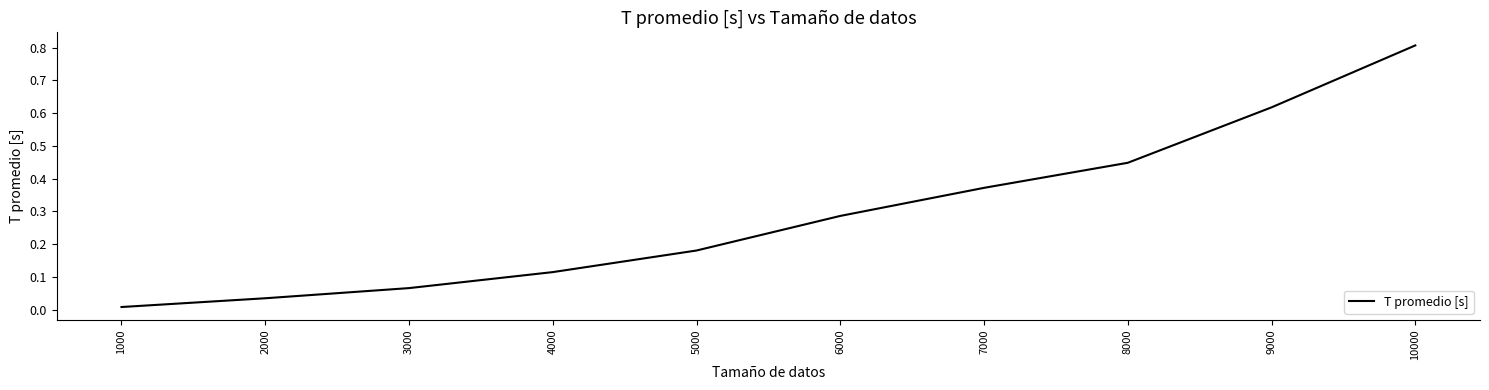

The chart shows a value of 1.3 at 10000. True or false?

False